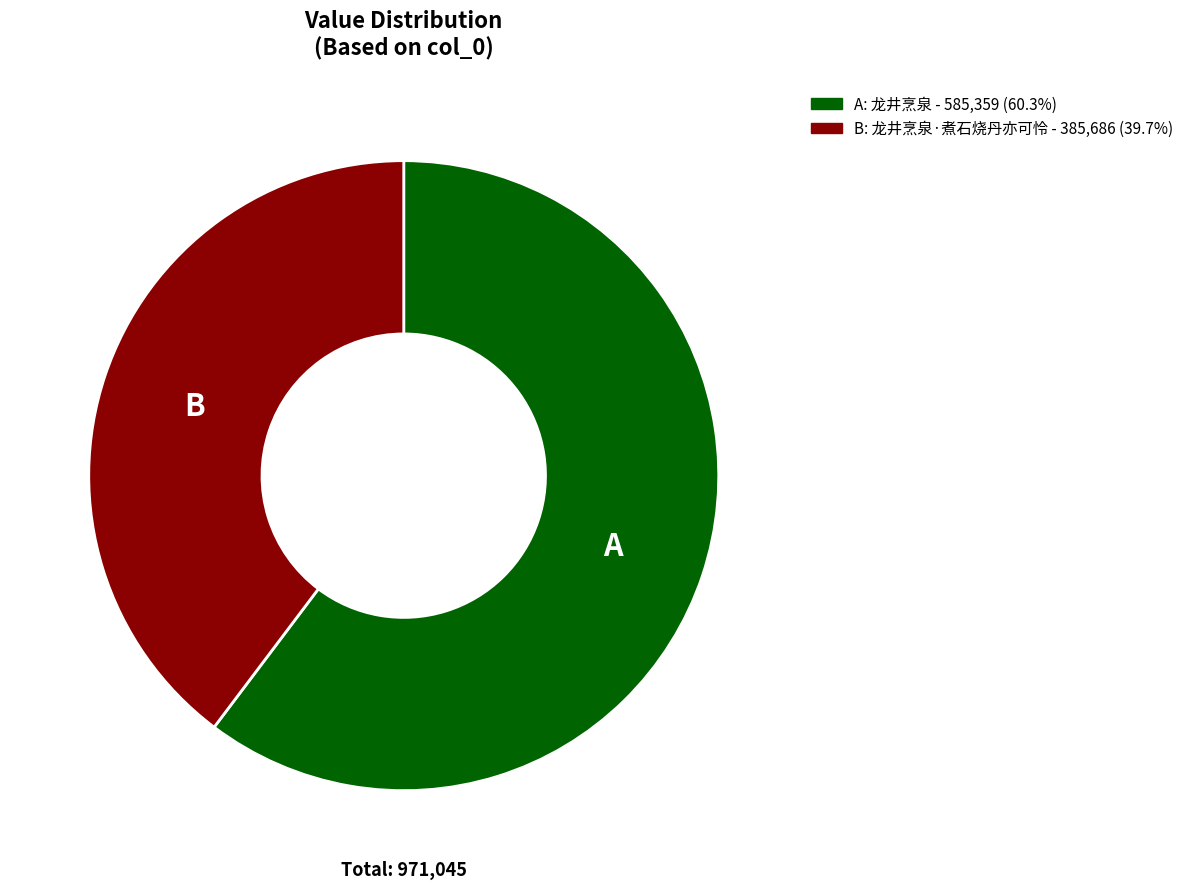

Is there any slice that represents more than half of the pie?

Yes